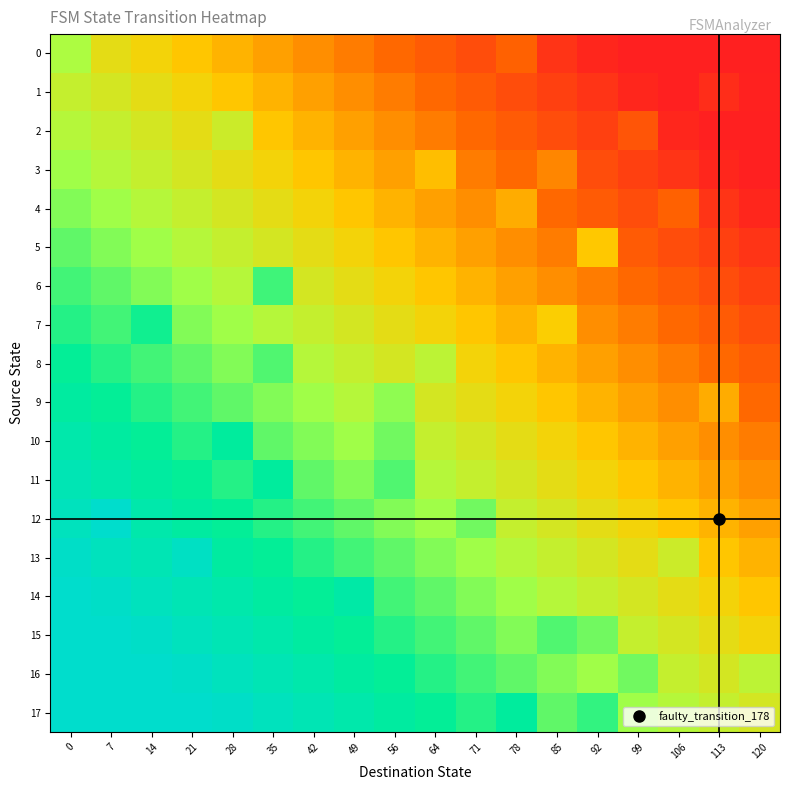

Reading right to left, transcribe all the data shown in this chart.

0: 120=-1.0	113=-0.9	106=-0.9	99=-0.8	92=-0.8	85=-0.7	78=-0.5	71=-0.6	64=-0.5	56=-0.5	49=-0.4	42=-0.4	35=-0.3	28=-0.2	21=-0.2	14=-0.1	7=-0.1	0=0.1
1: 120=-0.8	113=-0.7	106=-0.8	99=-0.8	92=-0.7	85=-0.6	78=-0.6	71=-0.5	64=-0.5	56=-0.4	49=-0.4	42=-0.3	35=-0.2	28=-0.2	21=-0.1	14=-0.1	7=0.0	0=0.1
2: 120=-0.9	113=-0.8	106=-0.8	99=-0.6	92=-0.6	85=-0.6	78=-0.5	71=-0.5	64=-0.4	56=-0.4	49=-0.3	42=-0.2	35=-0.2	28=0.0	21=-0.1	14=0.0	7=0.1	0=0.1
3: 120=-0.8	113=-0.8	106=-0.7	99=-0.6	92=-0.6	85=-0.4	78=-0.5	71=-0.4	64=-0.2	56=-0.3	49=-0.2	42=-0.2	35=-0.1	28=-0.1	21=0.0	14=0.1	7=0.1	0=0.2
4: 120=-0.8	113=-0.7	106=-0.5	99=-0.6	92=-0.5	85=-0.5	78=-0.3	71=-0.4	64=-0.3	56=-0.2	49=-0.2	42=-0.1	35=-0.1	28=0.0	21=0.1	14=0.1	7=0.2	0=0.2
5: 120=-0.7	113=-0.6	106=-0.6	99=-0.5	92=-0.2	85=-0.4	78=-0.4	71=-0.3	64=-0.2	56=-0.2	49=-0.1	42=-0.1	35=0.0	28=0.1	21=0.1	14=0.2	7=0.2	0=0.3
6: 120=-0.6	113=-0.6	106=-0.5	99=-0.5	92=-0.4	85=-0.4	78=-0.3	71=-0.2	64=-0.2	56=-0.1	49=-0.1	42=0.0	35=0.4	28=0.1	21=0.2	14=0.2	7=0.3	0=0.4
7: 120=-0.6	113=-0.5	106=-0.5	99=-0.4	92=-0.4	85=-0.1	78=-0.2	71=-0.2	64=-0.1	56=-0.1	49=0.0	42=0.1	35=0.1	28=0.2	21=0.2	14=0.4	7=0.4	0=0.4
8: 120=-0.5	113=-0.5	106=-0.4	99=-0.4	92=-0.3	85=-0.2	78=-0.2	71=-0.1	64=0.1	56=0.0	49=0.1	42=0.1	35=0.3	28=0.2	21=0.3	14=0.4	7=0.4	0=0.5
9: 120=-0.5	113=-0.3	106=-0.4	99=-0.3	92=-0.2	85=-0.2	78=-0.1	71=-0.1	64=0.0	56=0.2	49=0.1	42=0.2	35=0.2	28=0.3	21=0.4	14=0.4	7=0.5	0=0.5
10: 120=-0.4	113=-0.4	106=-0.3	99=-0.2	92=-0.2	85=-0.1	78=-0.1	71=0.0	64=0.1	56=0.3	49=0.2	42=0.2	35=0.3	28=0.5	21=0.4	14=0.5	7=0.5	0=0.6
11: 120=-0.4	113=-0.3	106=-0.2	99=-0.2	92=-0.1	85=-0.1	78=0.0	71=0.1	64=0.1	56=0.3	49=0.2	42=0.3	35=0.5	28=0.4	21=0.5	14=0.5	7=0.6	0=0.6
12: 120=-0.3	113=-0.2	106=-0.2	99=-0.1	92=-0.1	85=0.0	78=0.1	71=0.3	64=0.2	56=0.2	49=0.3	42=0.4	35=0.4	28=0.5	21=0.5	14=0.6	7=0.8	0=0.7
13: 120=-0.2	113=-0.2	106=0.0	99=-0.1	92=0.0	85=0.1	78=0.1	71=0.2	64=0.2	56=0.3	49=0.4	42=0.4	35=0.5	28=0.5	21=0.7	14=0.6	7=0.7	0=0.8
14: 120=-0.2	113=-0.1	106=-0.1	99=0.0	92=0.1	85=0.1	78=0.2	71=0.2	64=0.3	56=0.4	49=0.6	42=0.5	35=0.5	28=0.6	21=0.6	14=0.7	7=0.8	0=1.0
15: 120=-0.1	113=-0.1	106=0.0	99=0.1	92=0.3	85=0.3	78=0.2	71=0.3	64=0.4	56=0.4	49=0.5	42=0.5	35=0.6	28=0.6	21=0.7	14=0.8	7=0.8	0=0.9
16: 120=0.1	113=0.0	106=0.1	99=0.3	92=0.2	85=0.2	78=0.3	71=0.4	64=0.4	56=0.5	49=0.5	42=0.6	35=0.6	28=0.7	21=0.8	14=0.8	7=0.9	0=0.9
17: 120=0.0	113=0.1	106=0.1	99=0.2	92=0.4	85=0.3	78=0.5	71=0.4	64=0.5	56=0.5	49=0.6	42=0.6	35=0.7	28=0.8	21=0.8	14=0.9	7=0.9	0=1.0